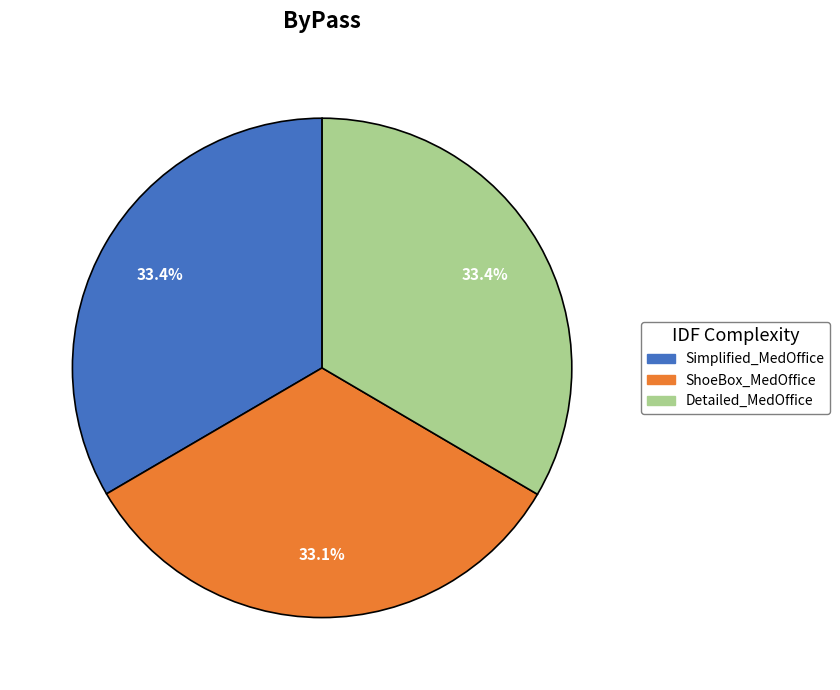

Is there any slice that represents more than half of the pie?

No